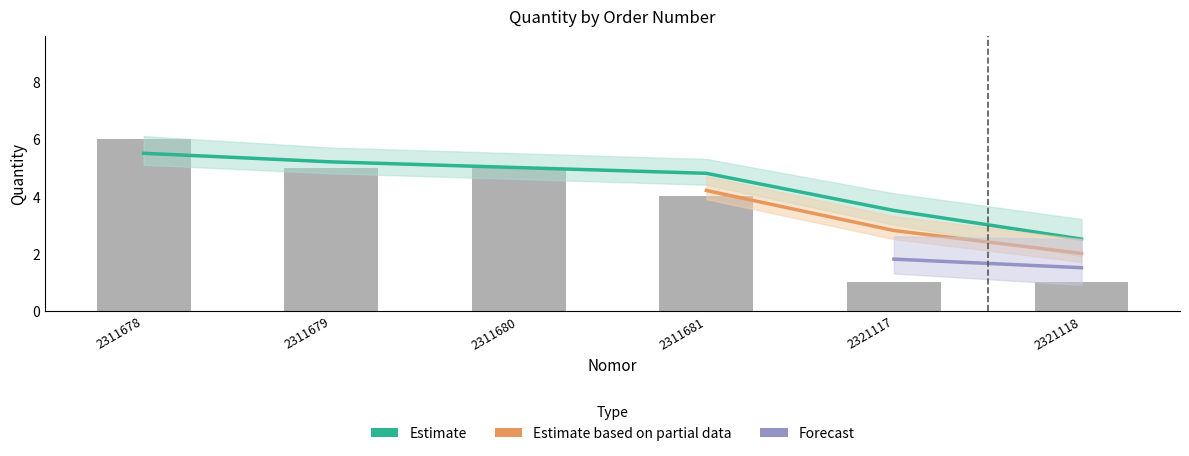

The value at 2311681 is 4. True or false?

True